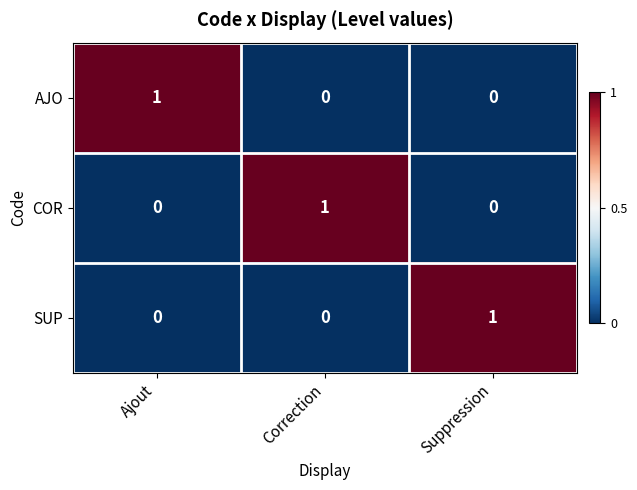

How many values in the COR series exceed 0?

1